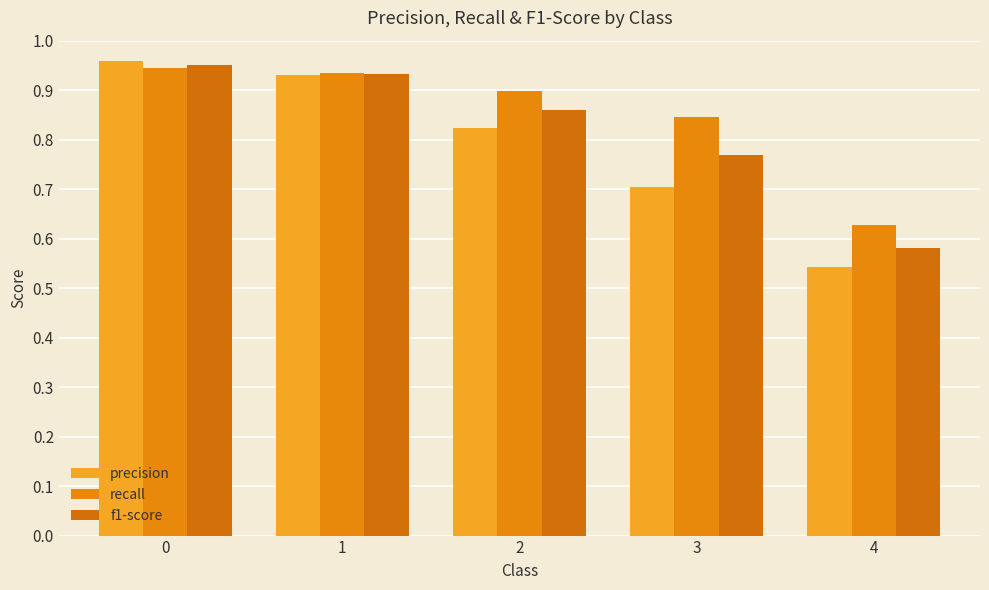

The value of f1-score at 1 is 0.9. True or false?

True